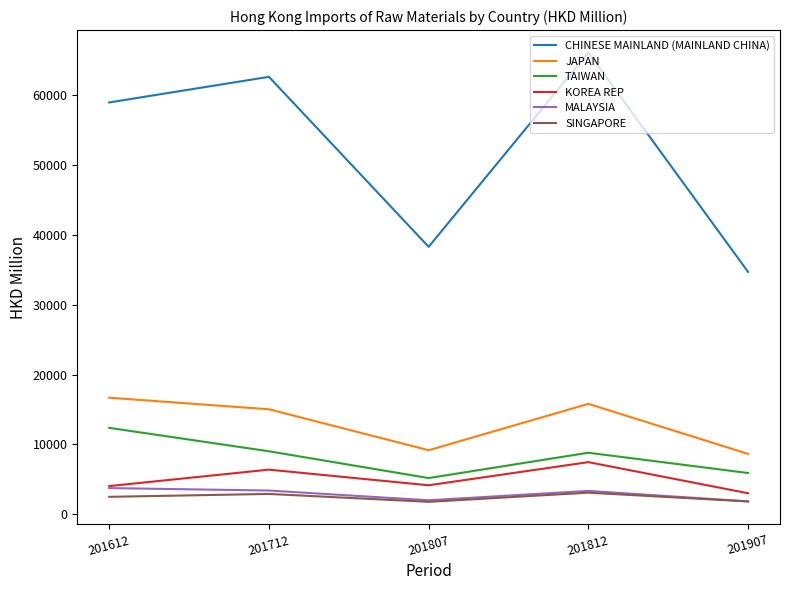

At which category does KOREA REP reach its first local valley?

201807